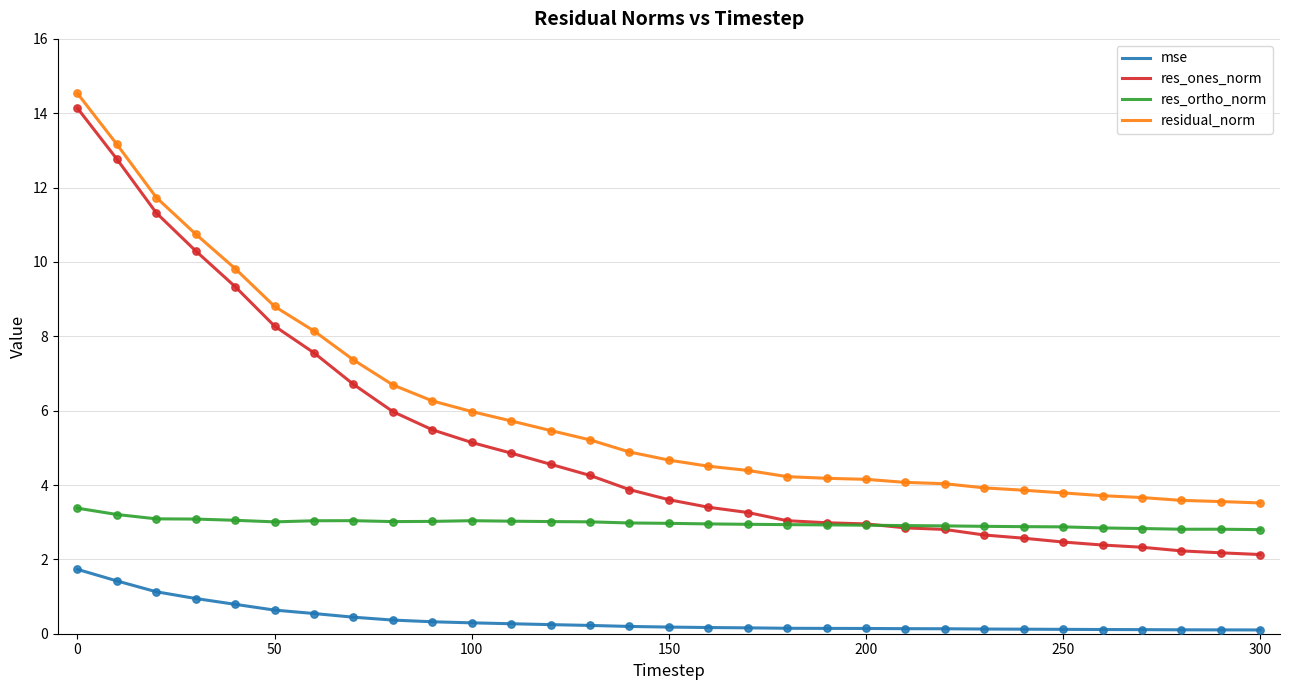

True or false: mse and res_ortho_norm cross at least once.

False